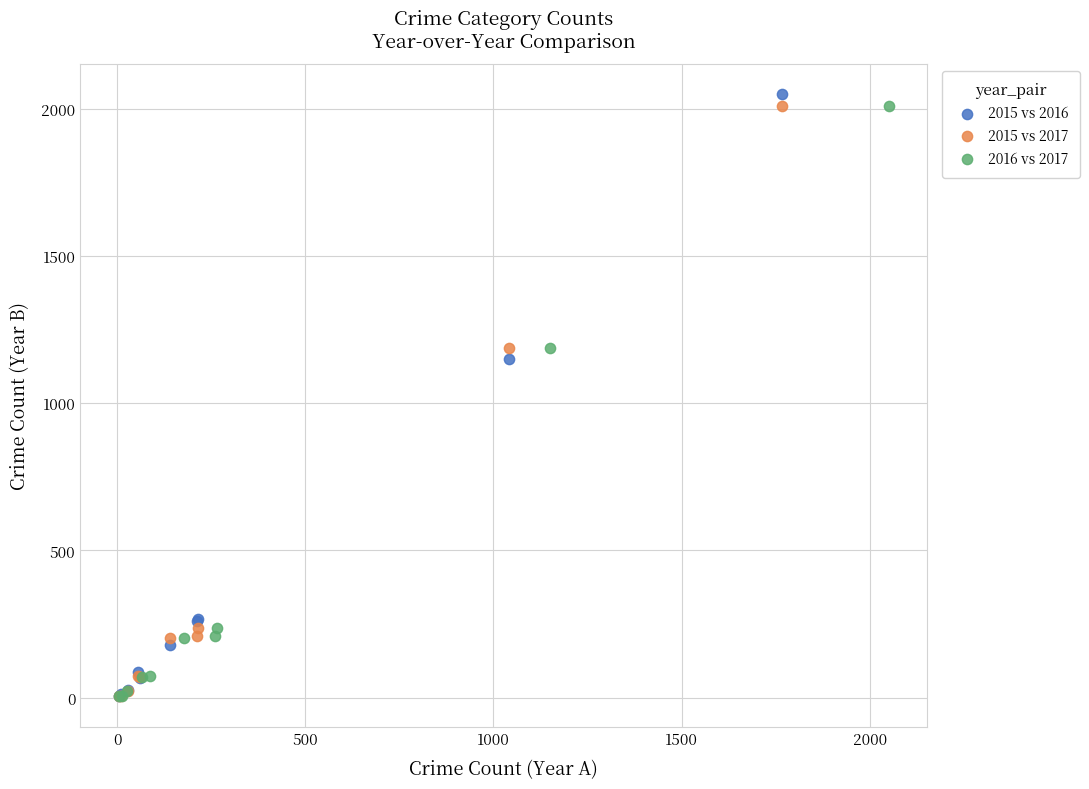

Which series has the largest Y range (max minus min)?

2015 vs 2016